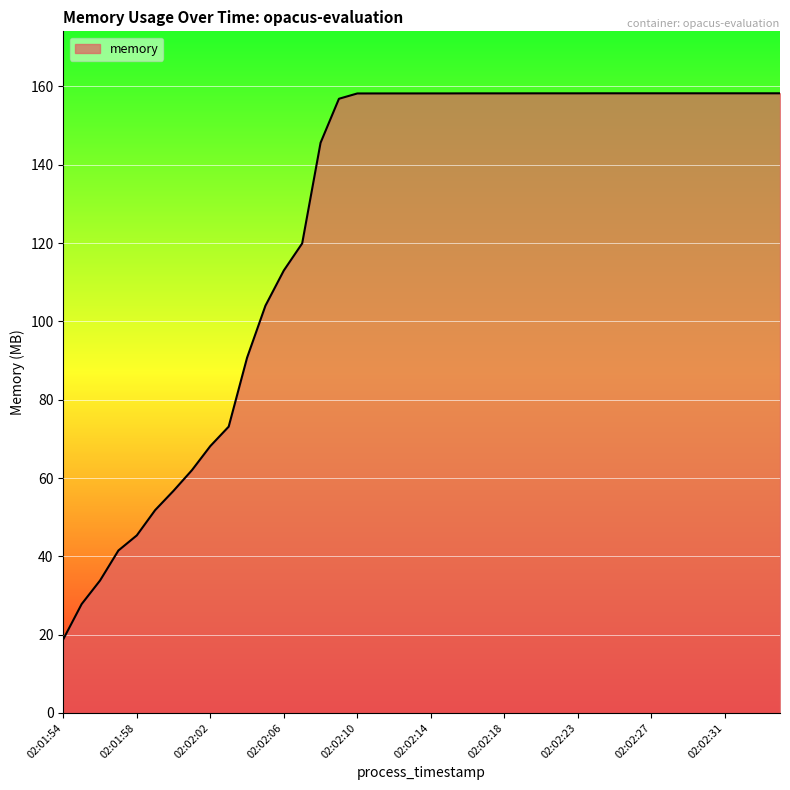

How many lines are shown in the chart?

1